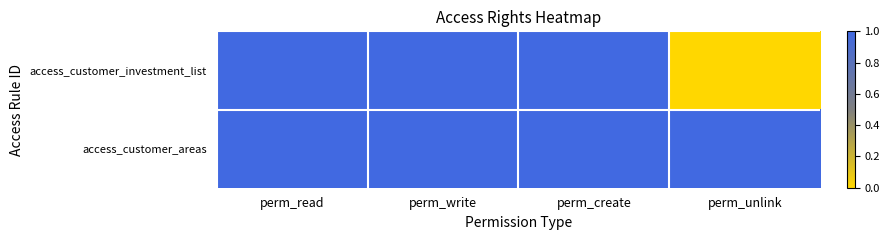

What is the total value across all series at perm_read?

2